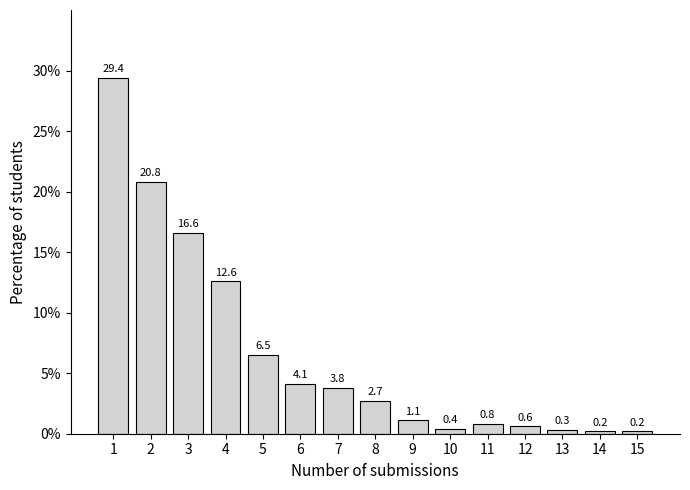

Reading right to left, transcribe all the data shown in this chart.

0.2	0.2	0.3	0.6	0.8	0.4	1.1	2.7	3.8	4.1	6.5	12.6	16.6	20.8	29.4